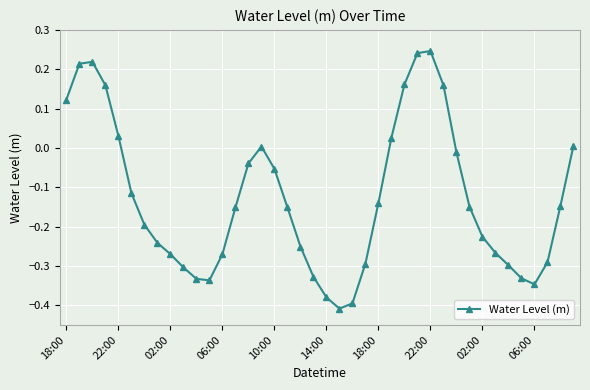

How many categories are shown in the chart?

40